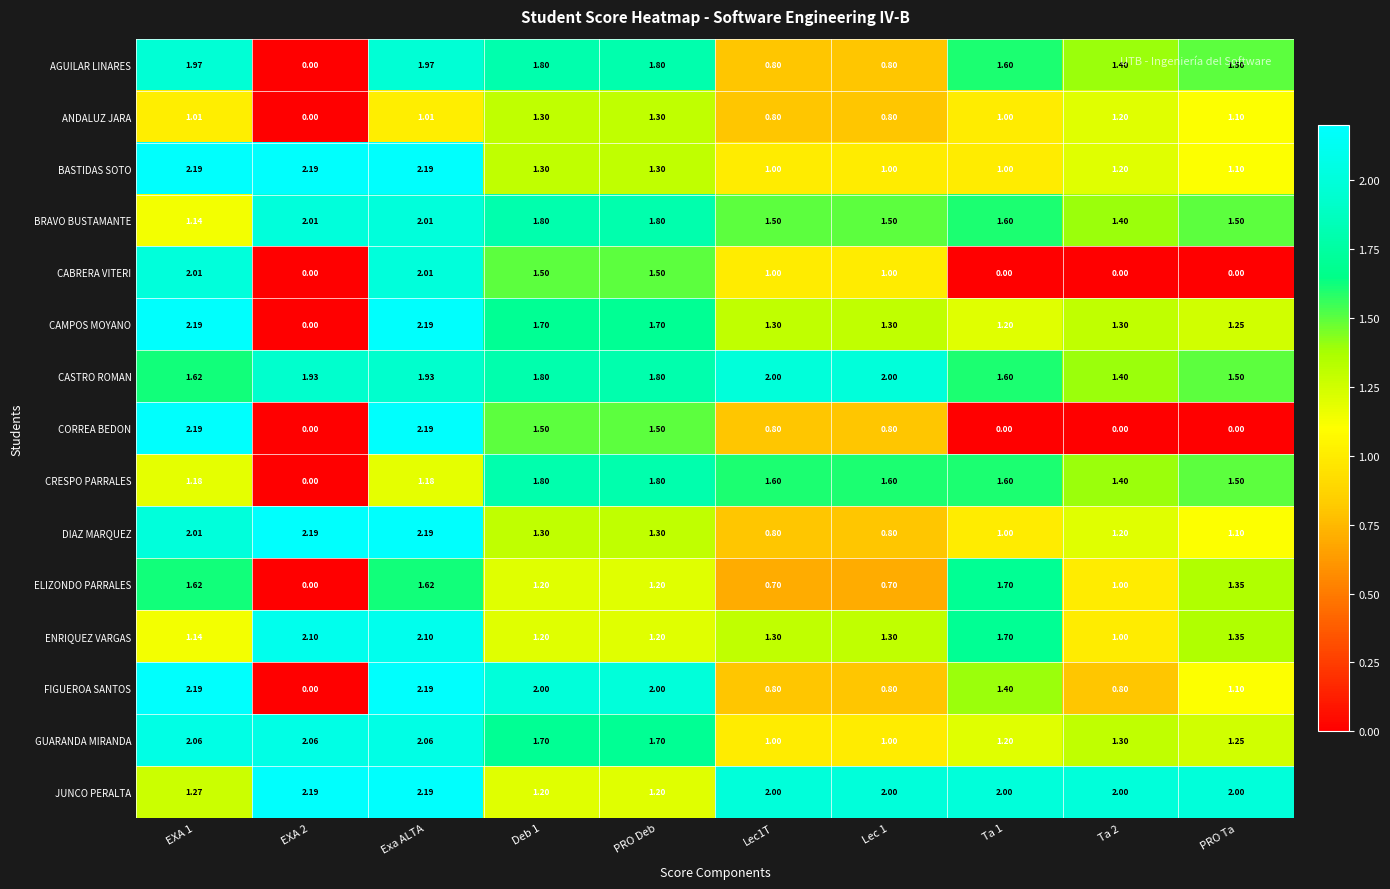

Which series has the largest total across all categories?

JUNCO PERALTA